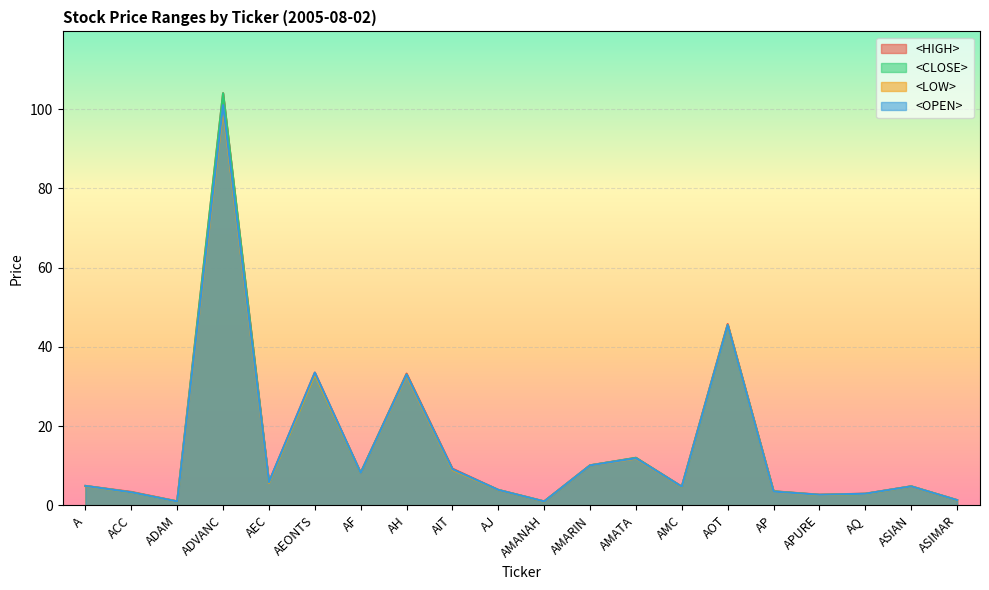

True or false: <CLOSE> and <HIGH> cross at least once.

False